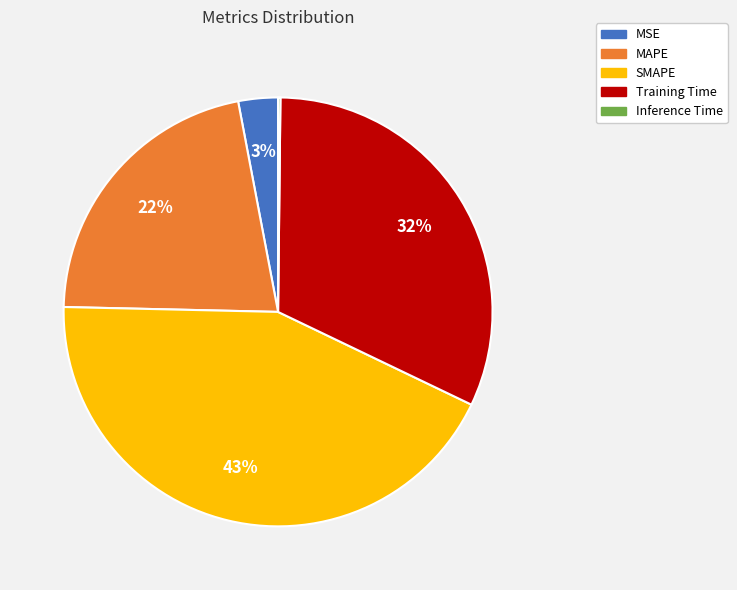

Is there a majority slice in this chart?

No